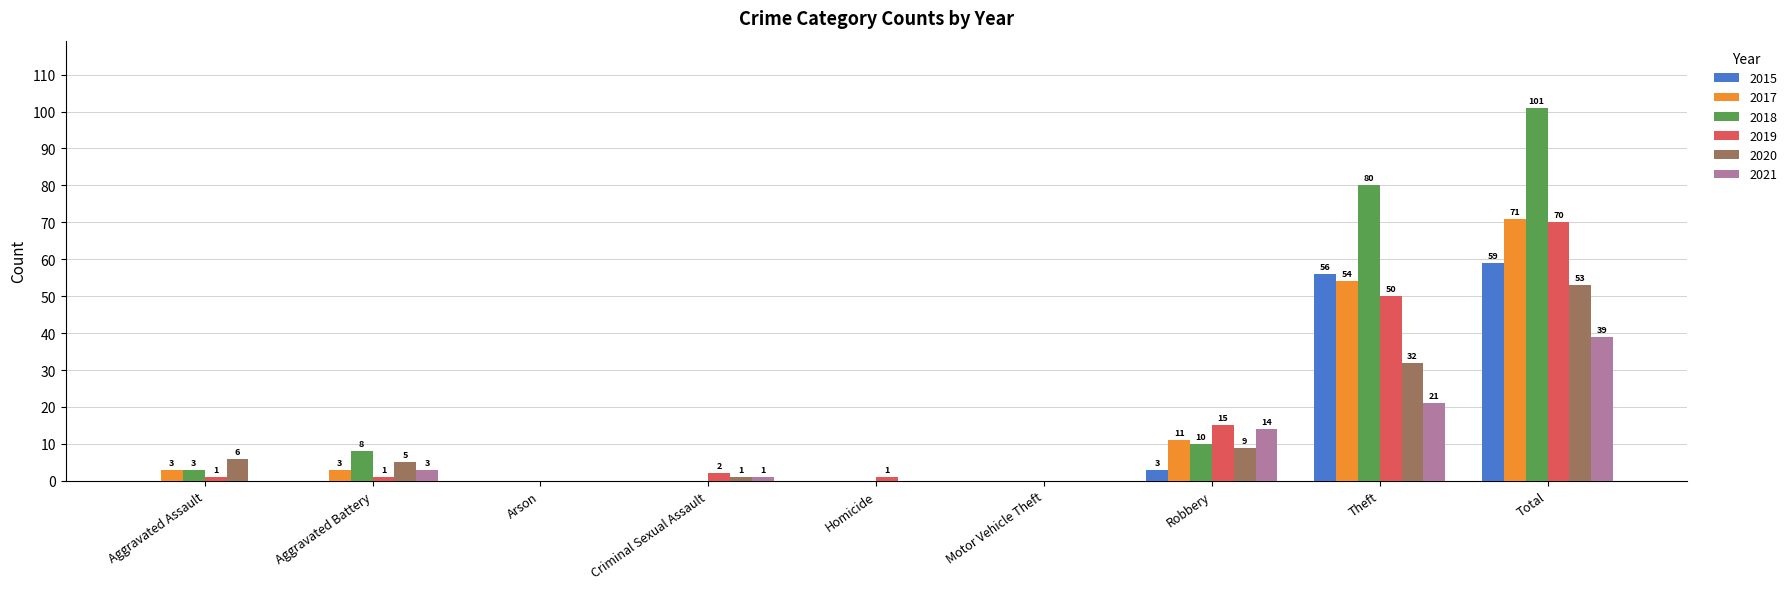

At which category is the sum across all series the highest?

Total